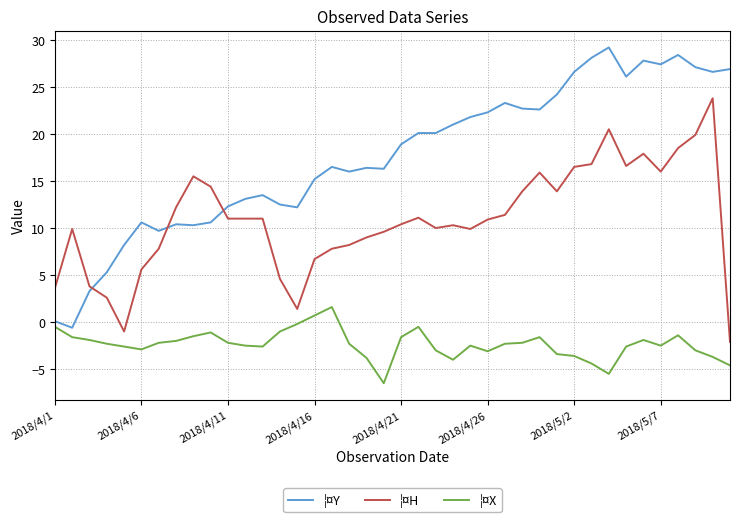

True or false: ¦¤H has more than 0 points higher than both neighbors.

True